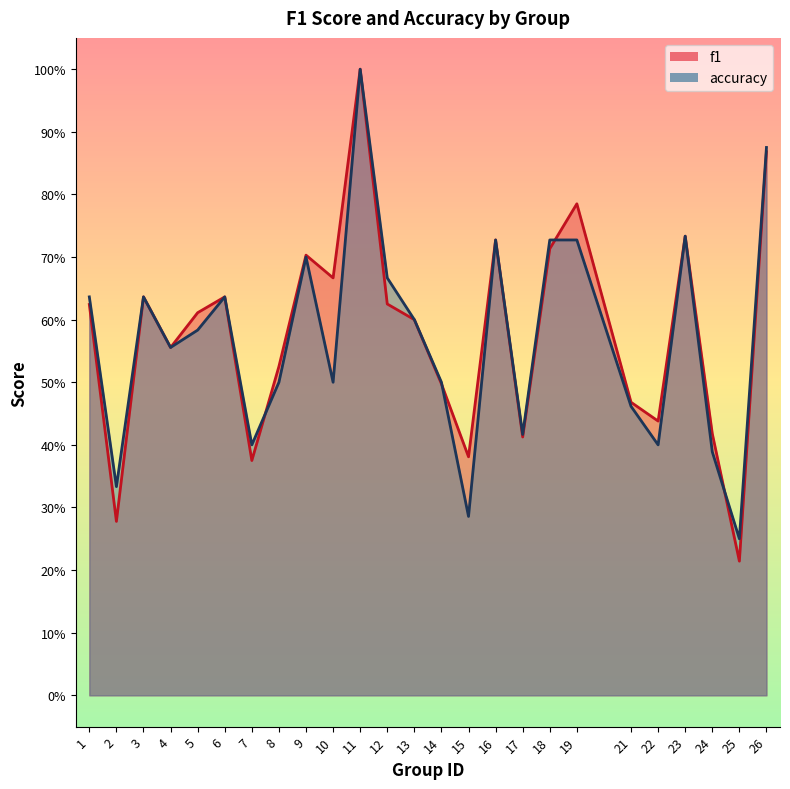

How many times do f1 and accuracy cross each other?

4